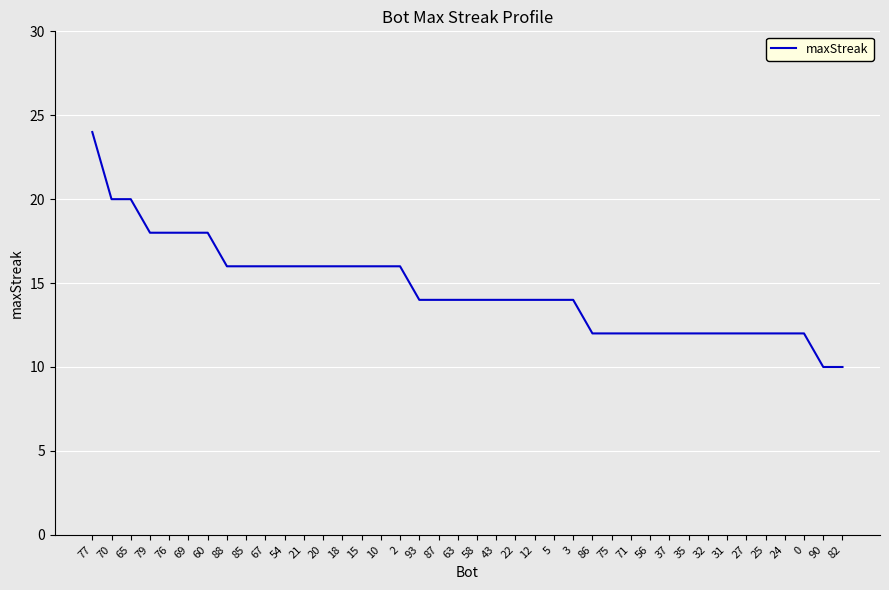

Reading left to right, extract all data points from this chart.

77=24	70=20	65=20	79=18	76=18	69=18	60=18	88=16	85=16	67=16	54=16	21=16	20=16	18=16	15=16	10=16	2=16	93=14	87=14	63=14	58=14	43=14	22=14	12=14	5=14	3=14	86=12	75=12	71=12	56=12	37=12	35=12	32=12	31=12	27=12	25=12	24=12	0=12	90=10	82=10